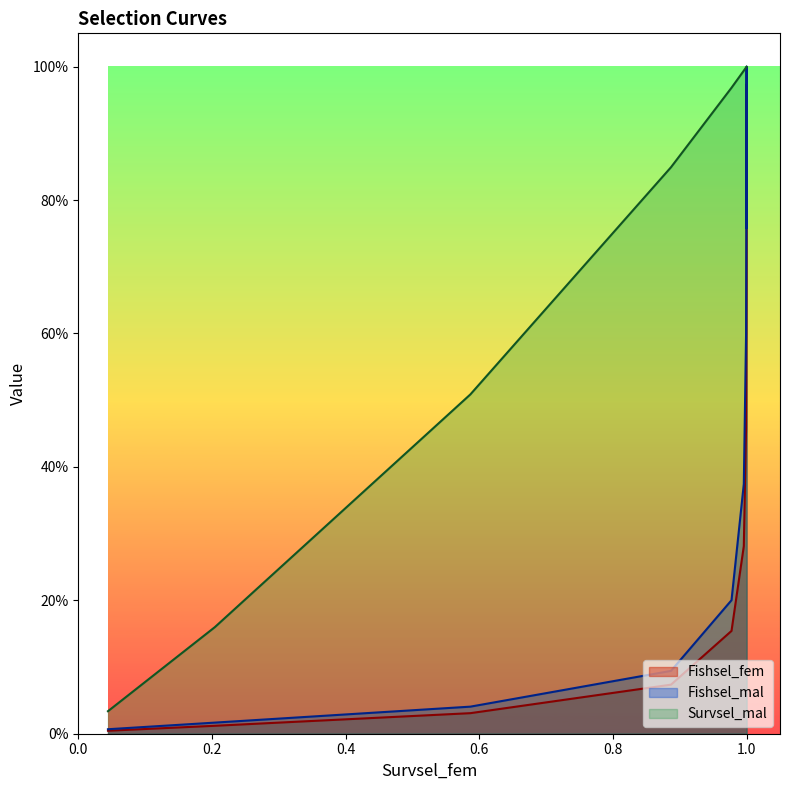

True or false: Survsel_mal has a value of 1.0 at 1.0.

True